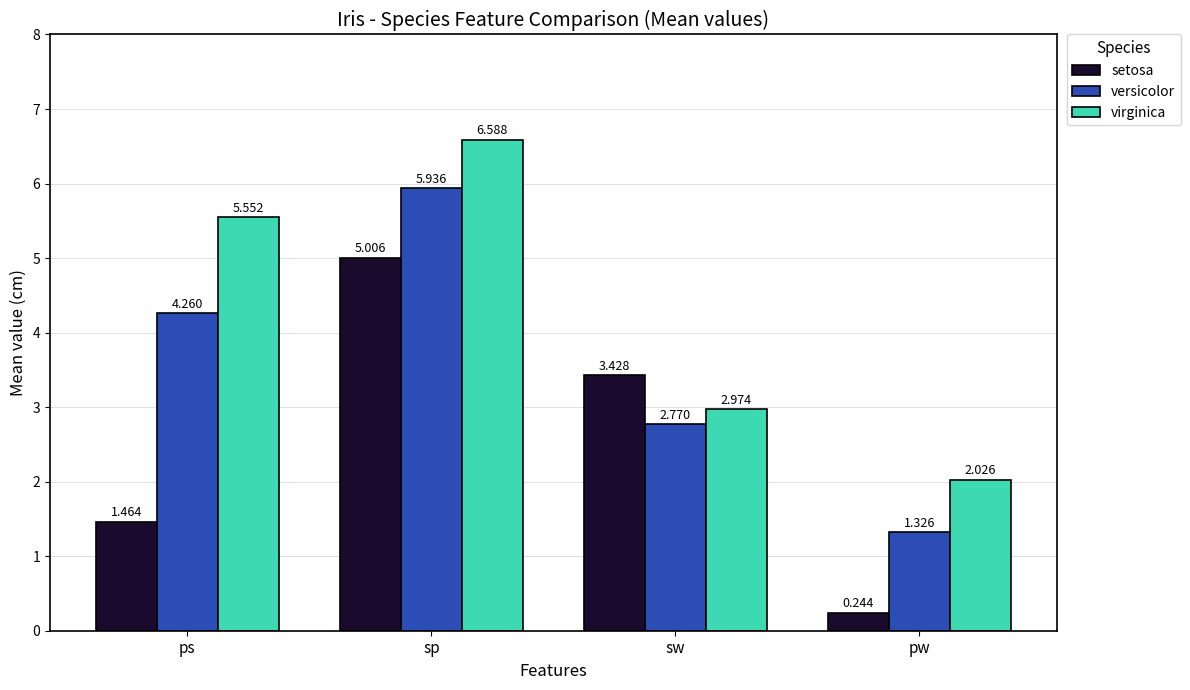

What is the highest value of the virginica series?

6.6